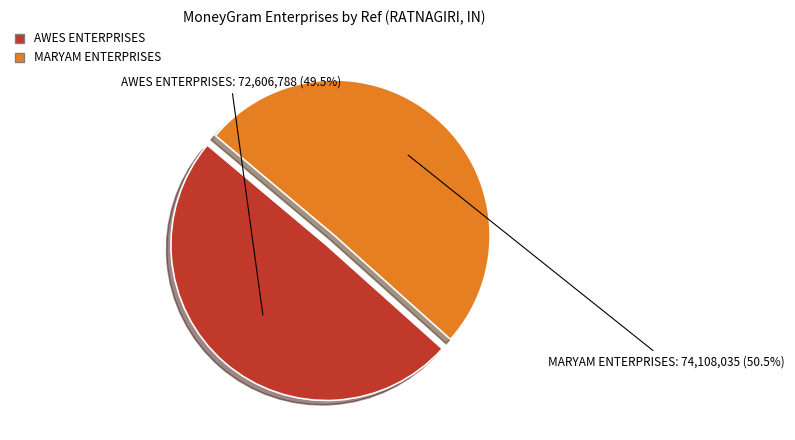

How many slices are in this pie chart?

2